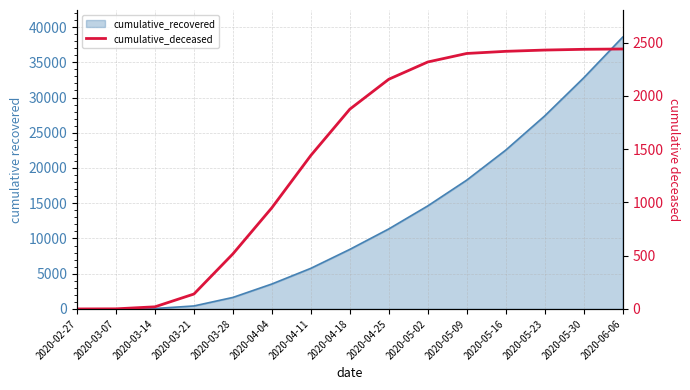

Reading right to left, transcribe all the data shown in this chart.

2440	2437	2430	2418	2398	2318	2156	1875	1441	950	517	140	20	1	0